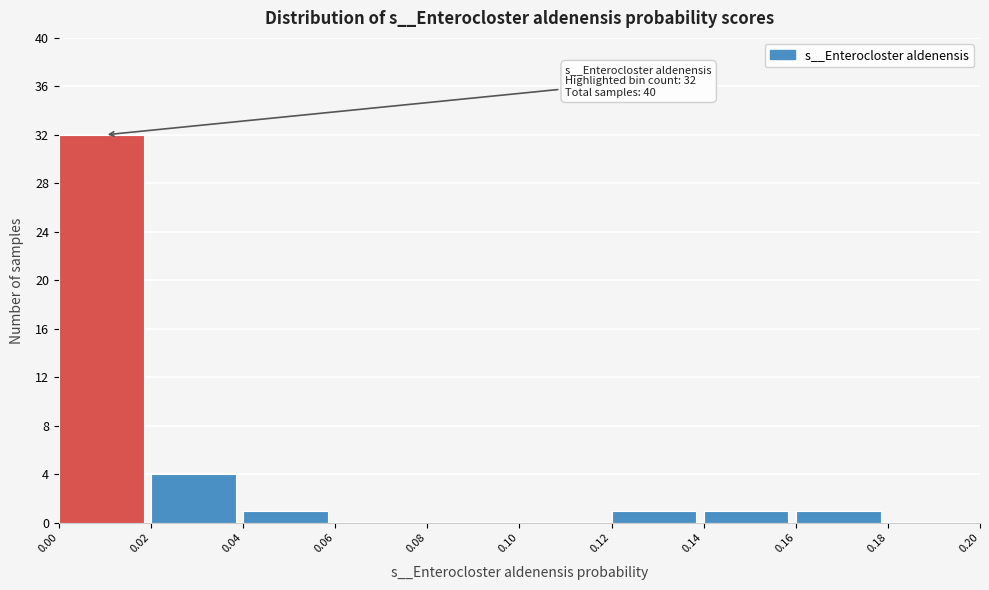

Which range on the x-axis has the tallest bar?

0.00 to 0.02